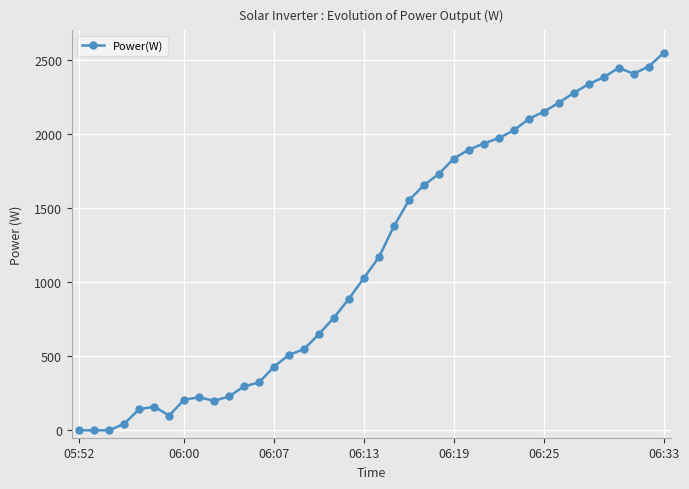

What is the greatest value displayed?

2547